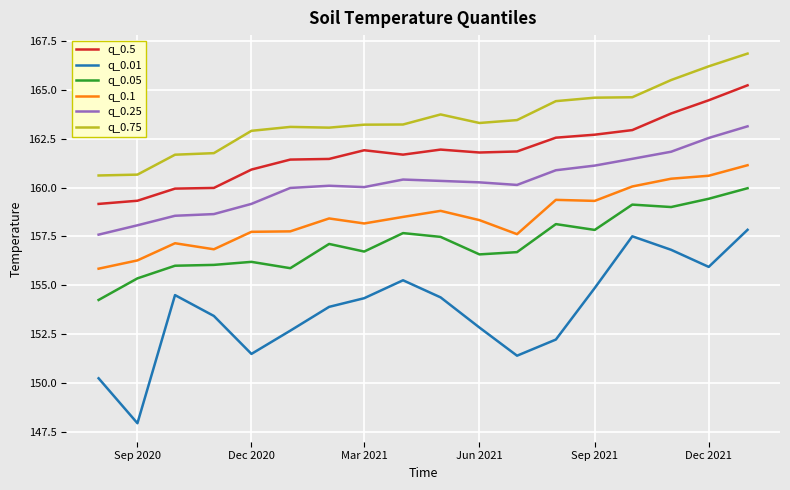

True or false: q_0.1 has more than 2 points higher than both neighbors.

True